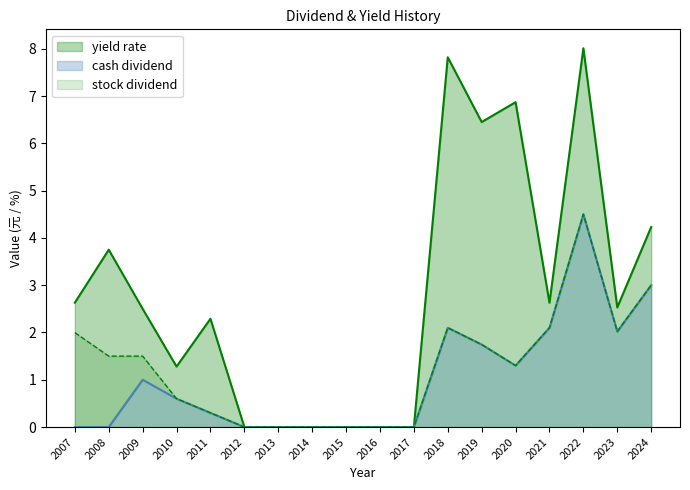

How many interior local peaks does the yield_rate series have?

5